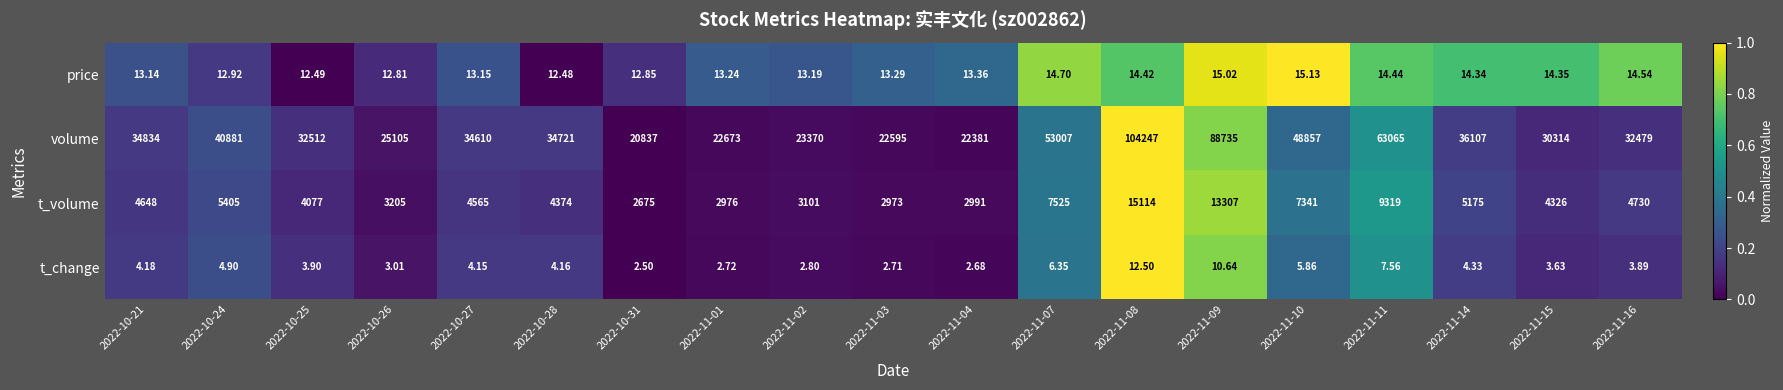

Is the value of t_volume at 2022-11-08 greater than the value of t_change at 2022-10-26?

Yes